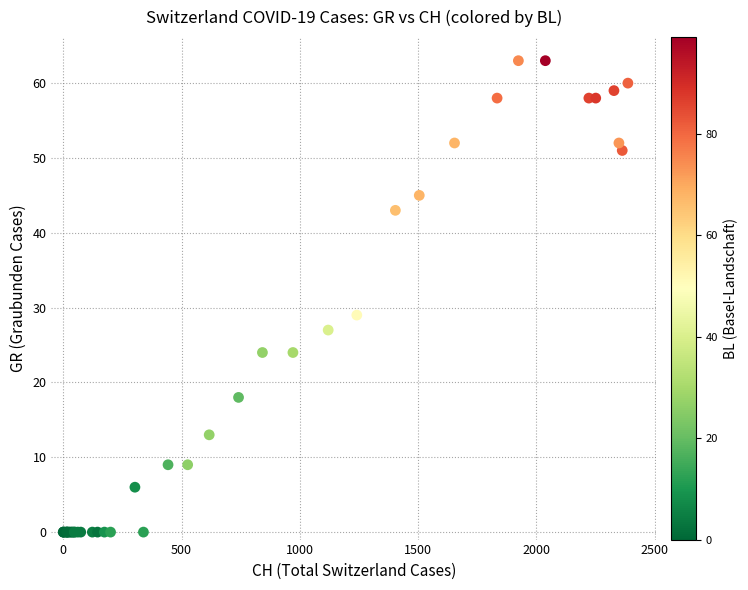

What Y value in the scatter plot is closest to 31?

29